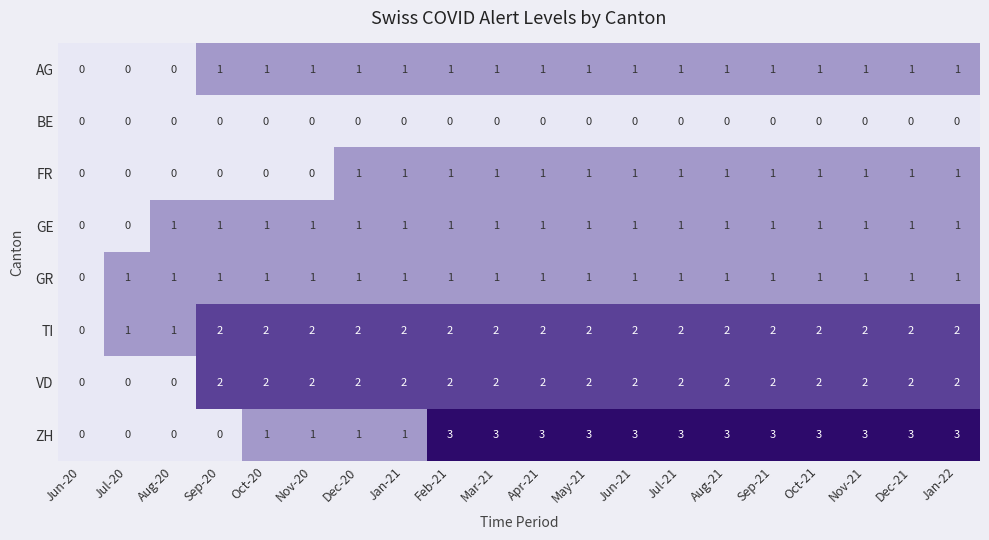

Between Dec-20 and Apr-21, which series saw the biggest shift?

ZH